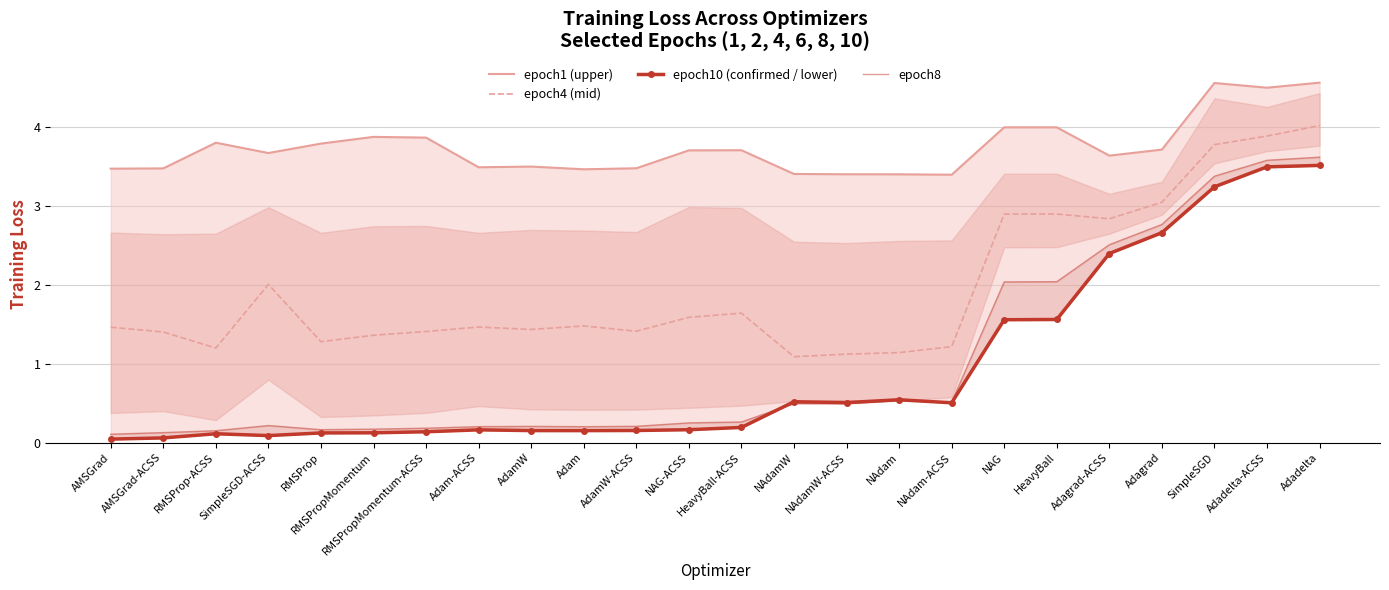

What is the highest value of the epoch8 series?

3.6